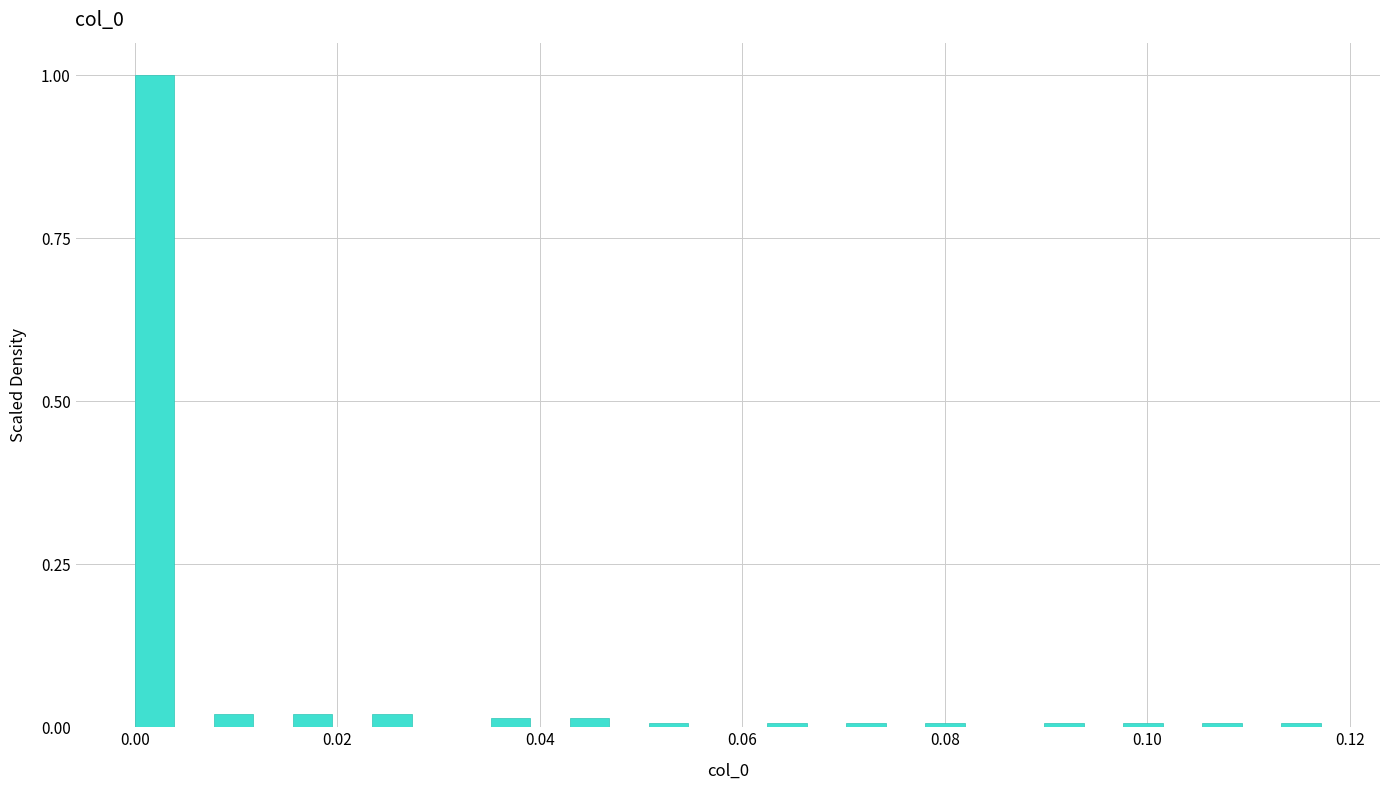

Around what value on the x-axis is the tallest bar? Give the approximate position of its centre, as read against the axis.

0.002